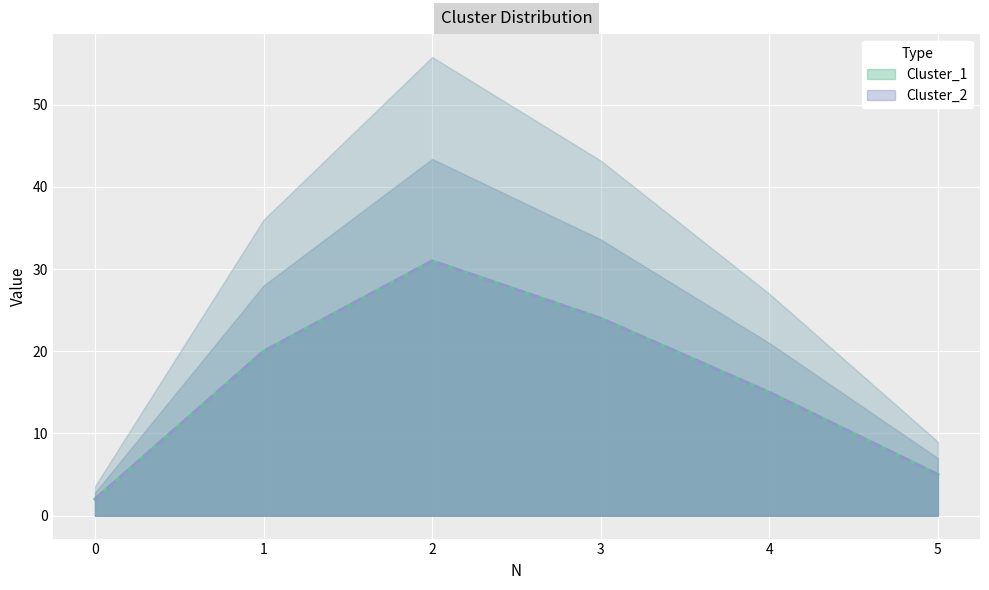

What is the value of the Cluster_2 point at the 3rd from the left?

31